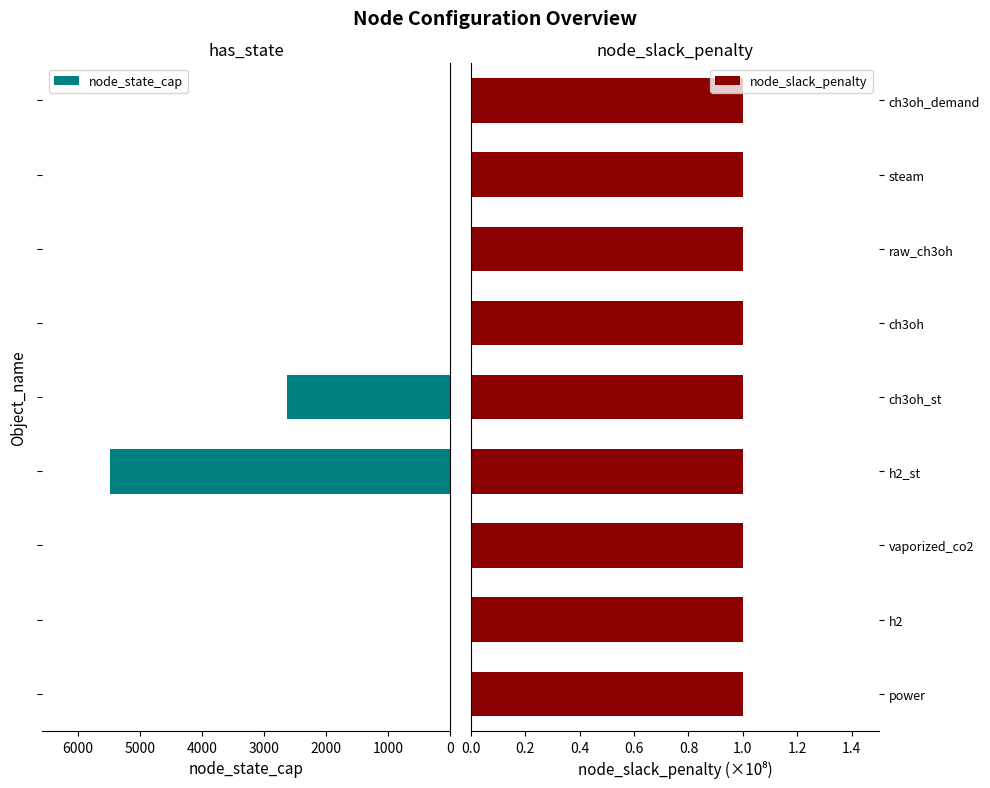

Which series has the largest total across all categories?

node_state_cap